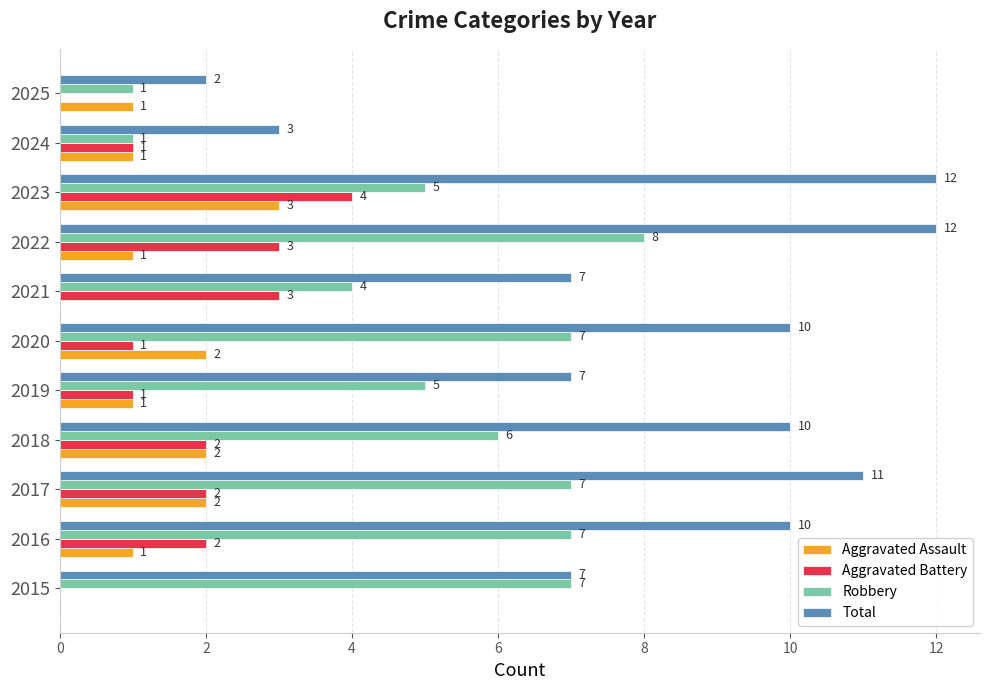

Which series changed the most between 2015 and 2023?

Total